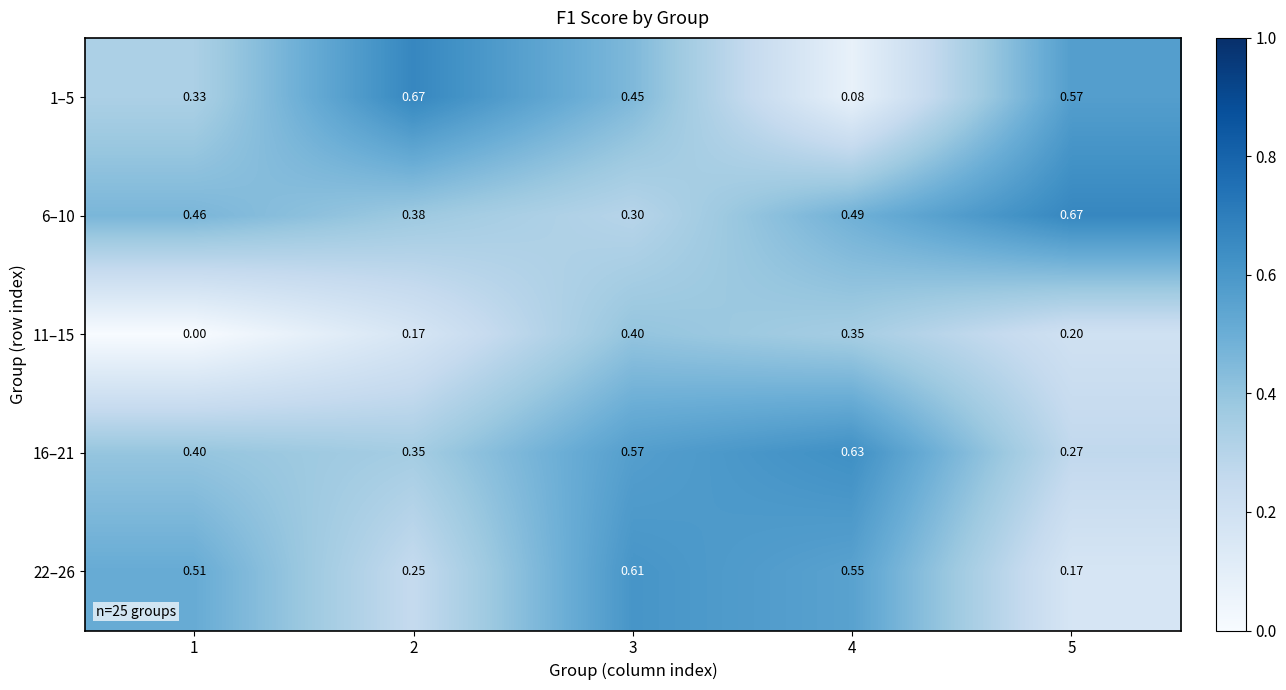

Which series changed the most between 3 and 4?

1–5